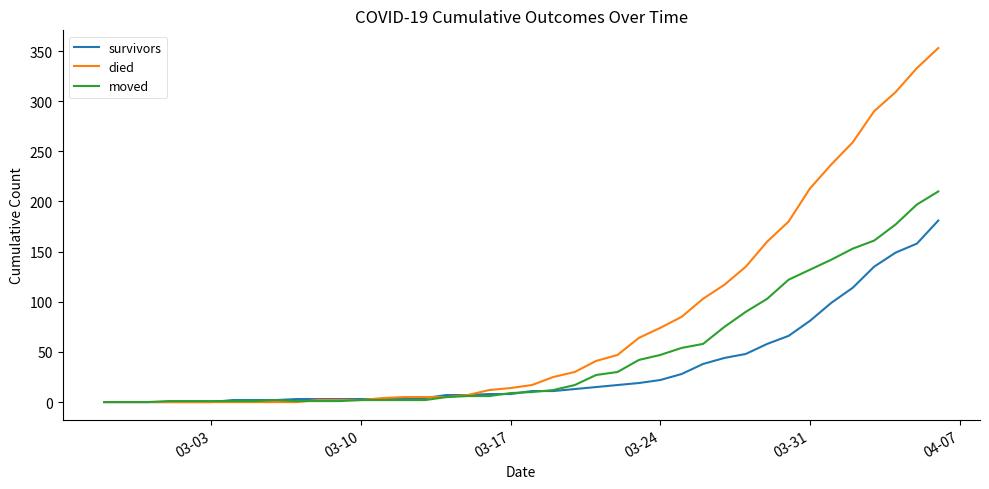

Which series has the largest total across all categories?

died